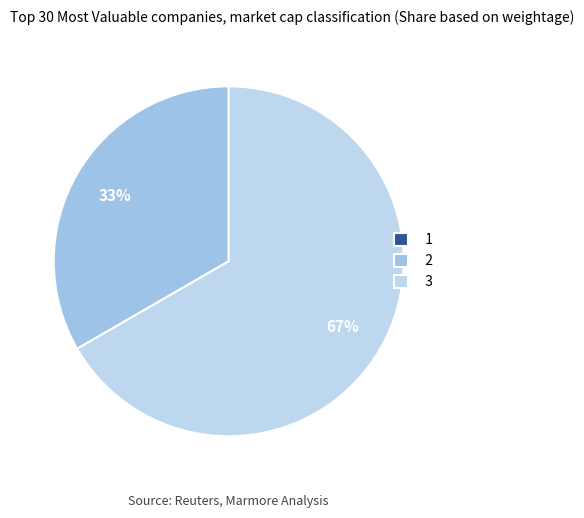

Which has a higher value, 1 or 3?

3